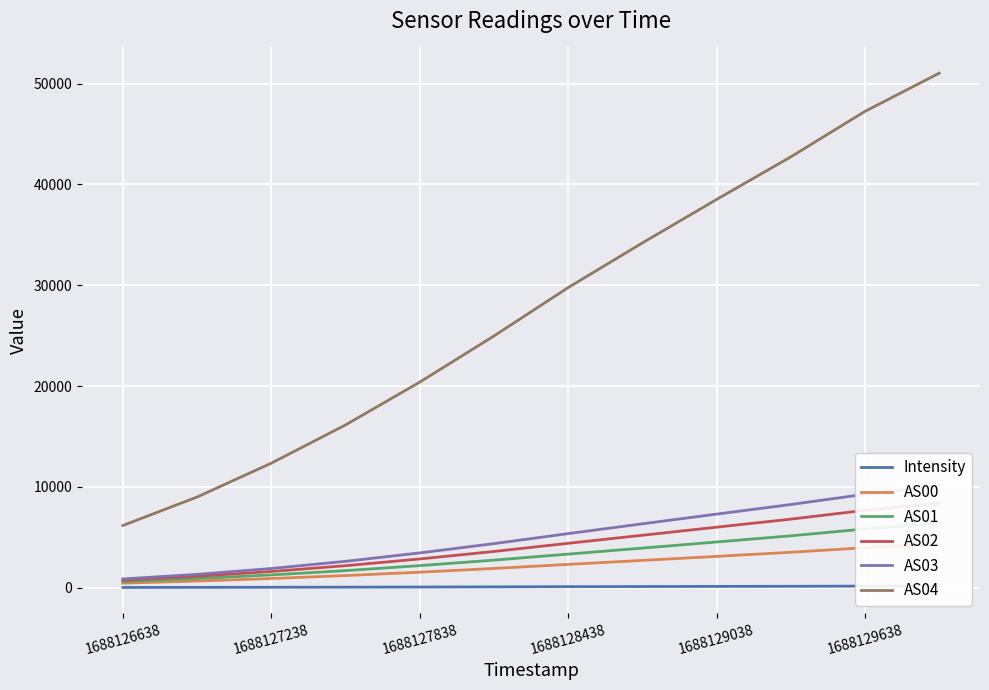

What is the difference between the highest and lowest values at 11?

50880.0